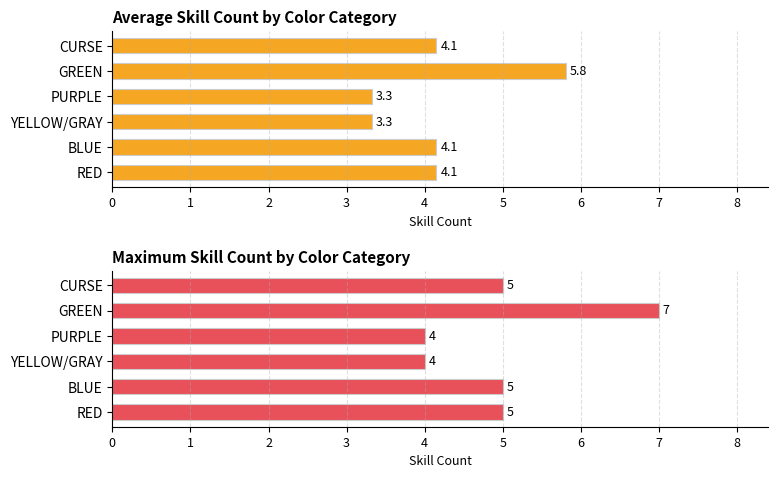

What is the sum of the Maximum skill count values at PURPLE and RED?

9.0